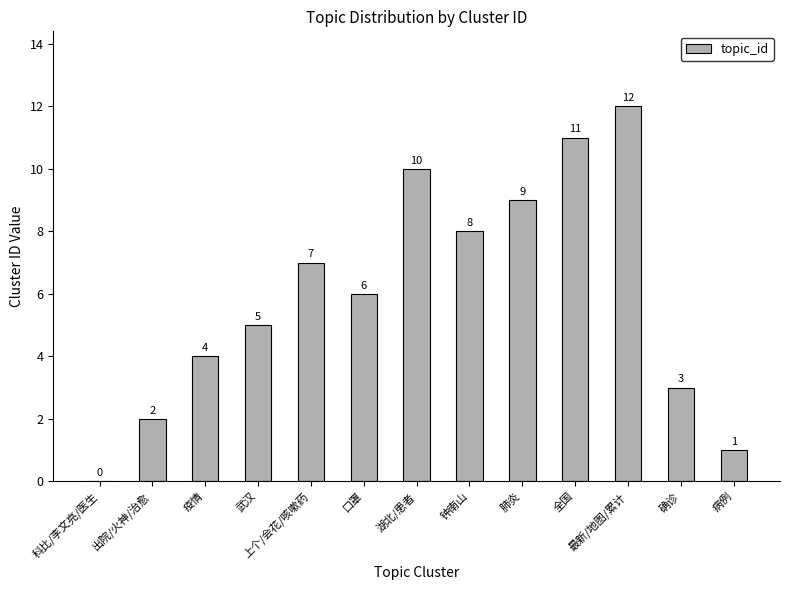

Which label corresponds to the largest value in the chart?

最新/地图/累计